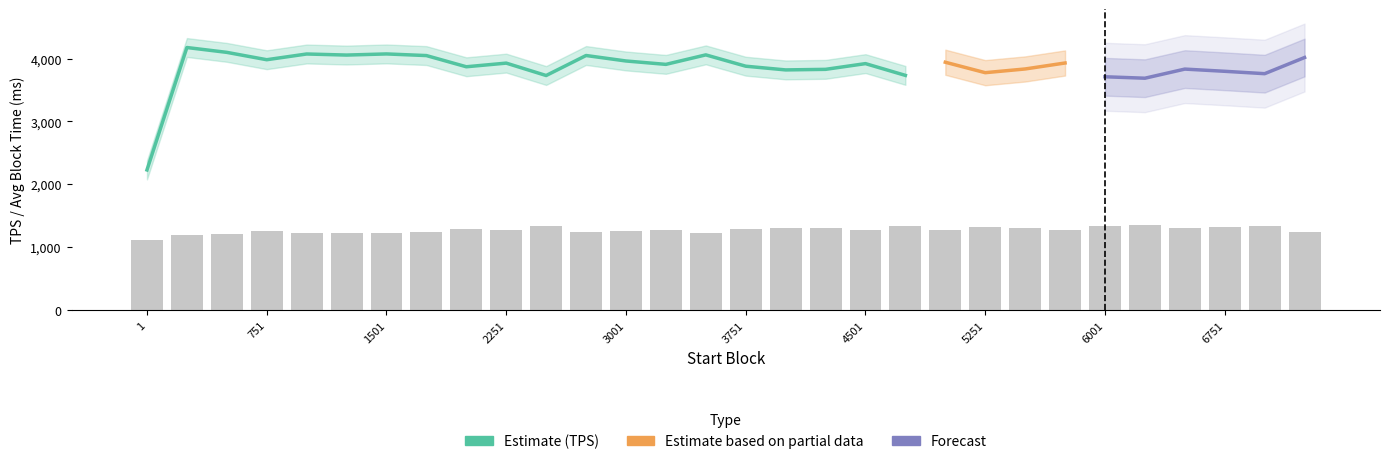

What is the difference between the second highest and second lowest values?

144